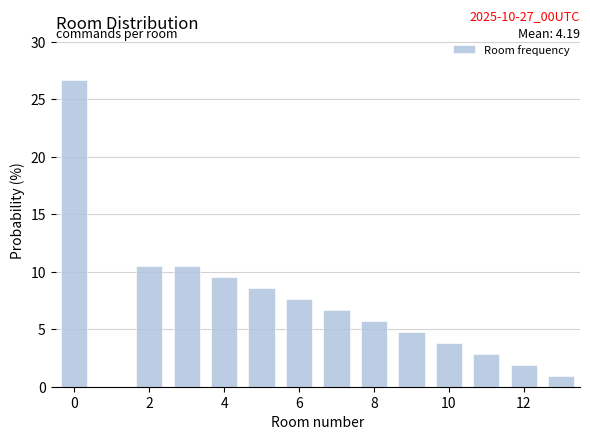

Which range on the x-axis has the tallest bar?

-0.5 to 0.5